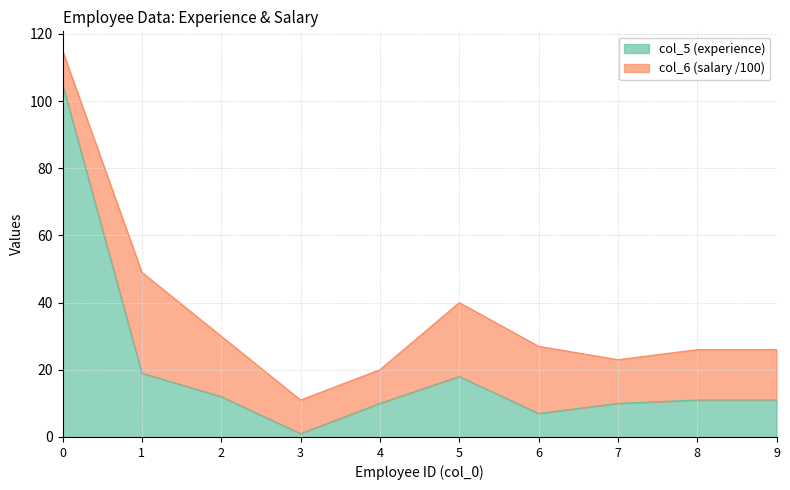

Reading left to right, list all the values displayed in this chart.

0=105	1=19	2=12	3=1	4=10	5=18	6=7	7=10	8=11	9=11